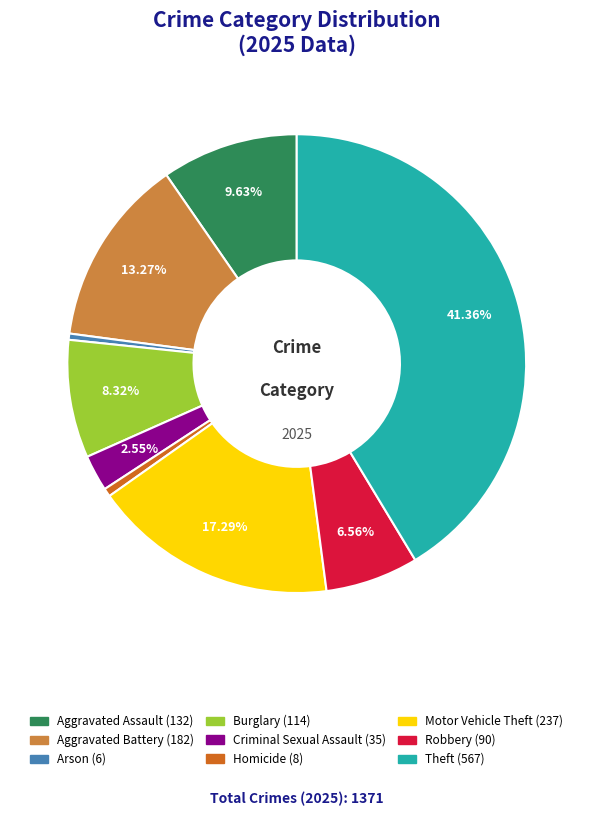

What is the ratio of the value at Homicide to the value at Criminal Sexual Assault?

0.2